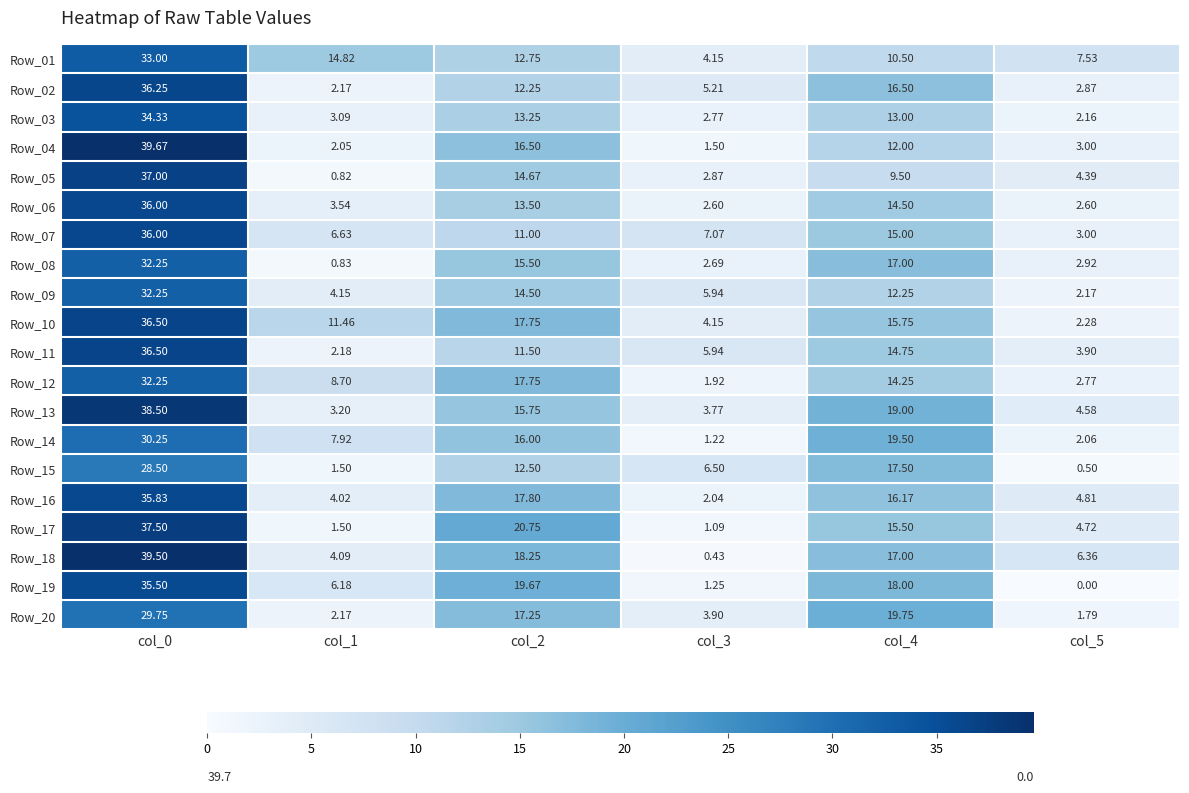

Is the value of Row_17 at col_4 greater than the value of Row_10 at col_1?

Yes